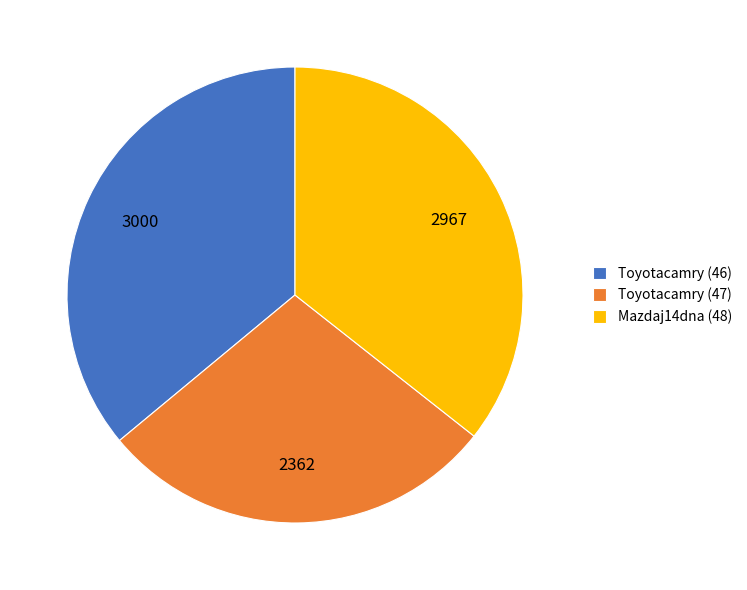

Count the number of slices in the pie.

3